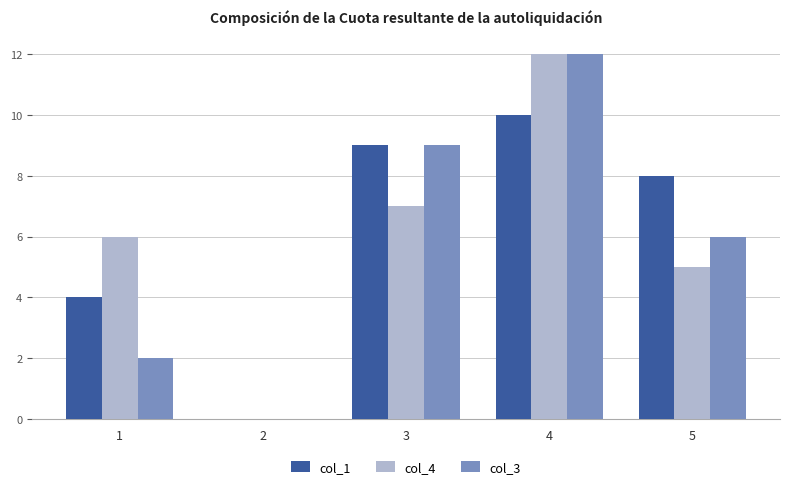

The col_4 series shows 7 at 3. True or false?

True